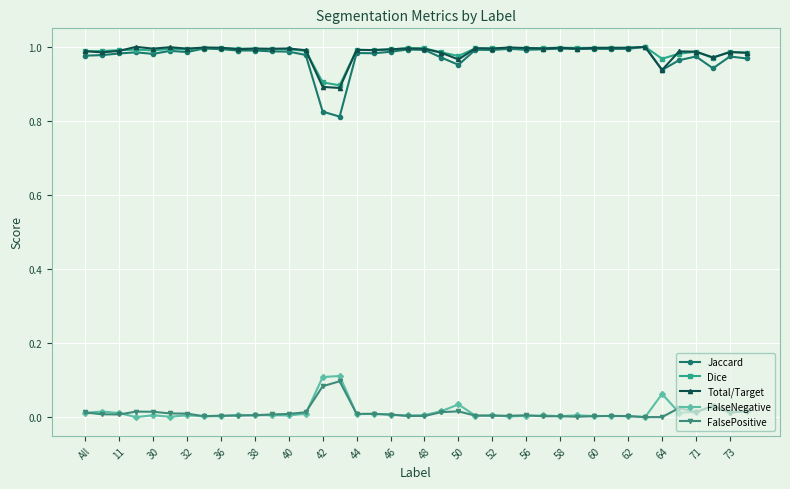

True or false: FalsePositive has more than 0 points higher than both neighbors.

True